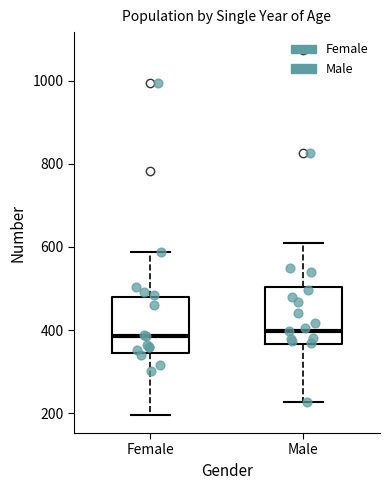

Reading left to right, read every box against the y-axis: the position of its median line, the range the box covers, and the ends of its whiskers. The values are not printed on the chart, so give them approximately, as read against the axis.

Female: median 380, box 340 to 480, whiskers 200 to 580
Male: median 400, box 360 to 500, whiskers 220 to 620